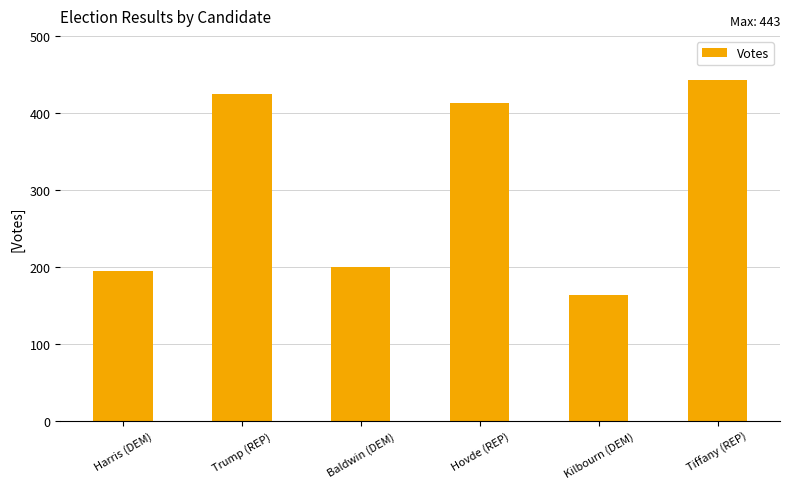

How many bars are there in total?

6